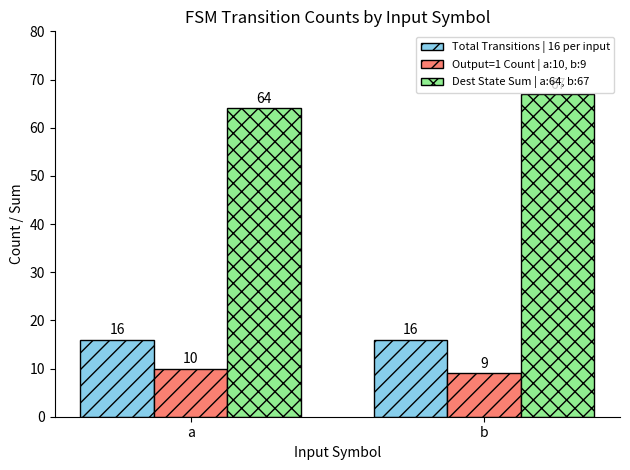

What is the total value across all series at a?

90